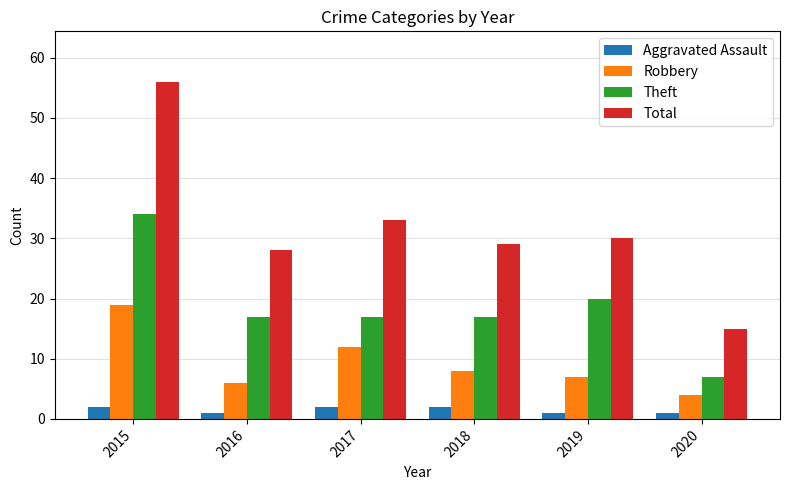

Are the bars grouped side by side (vs. stacked)?

Yes